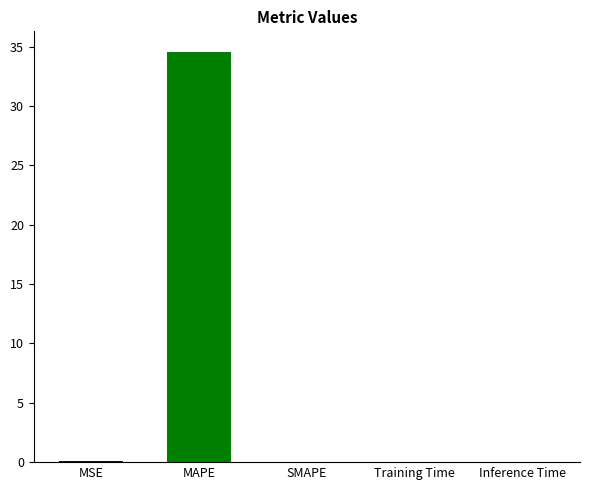

Between MAPE and Inference Time, which is larger?

MAPE